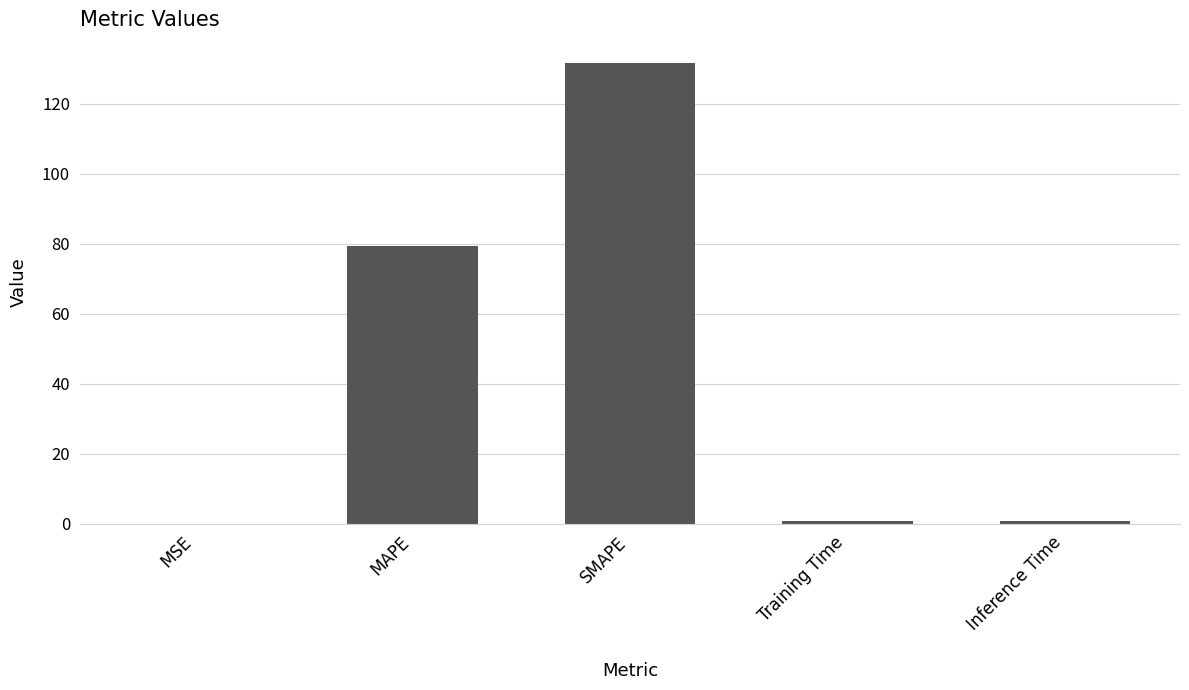

What value does the data have at MAPE?

79.4